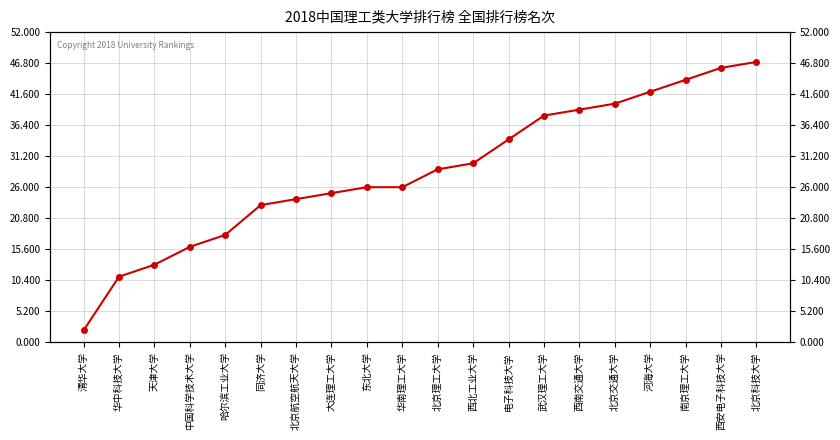

What is the label of the 16th point from the right?

哈尔滨工业大学